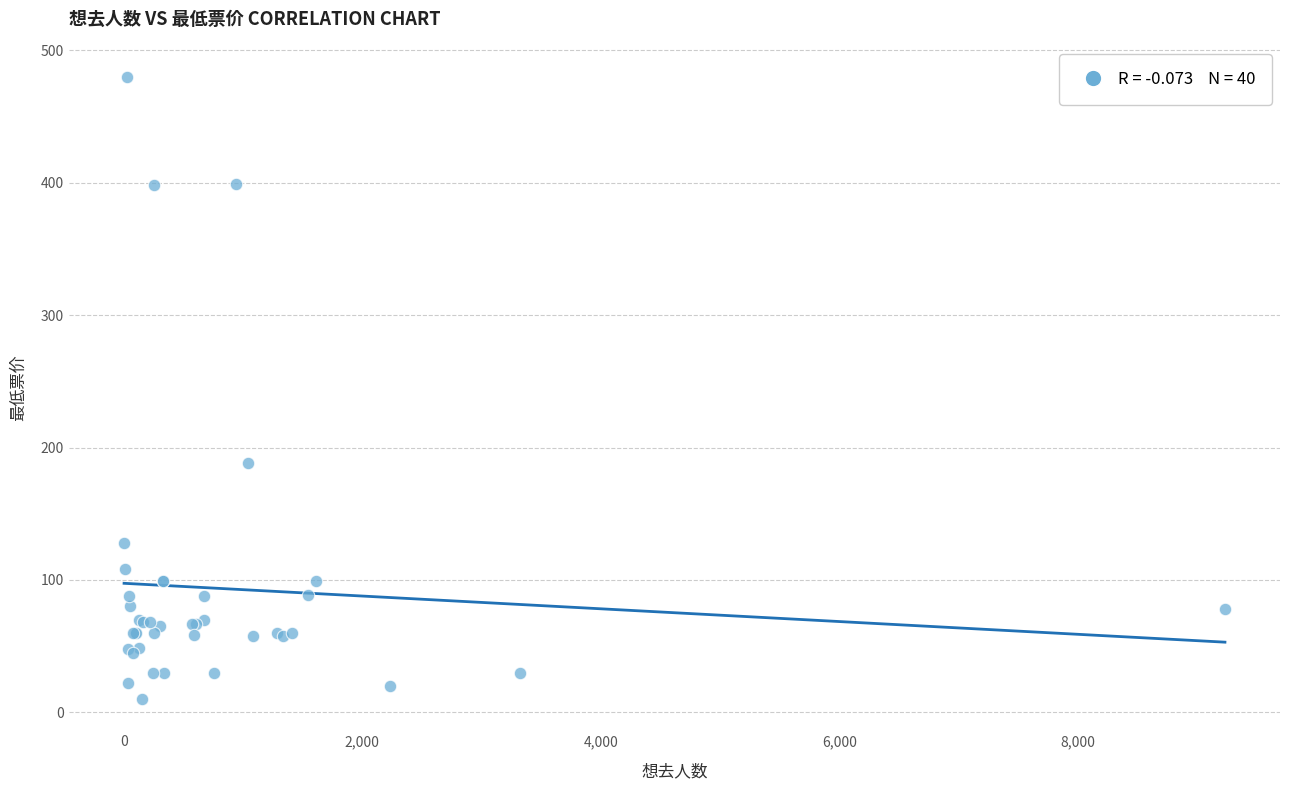

What Y value in the scatter plot is closest to 245?

188.0